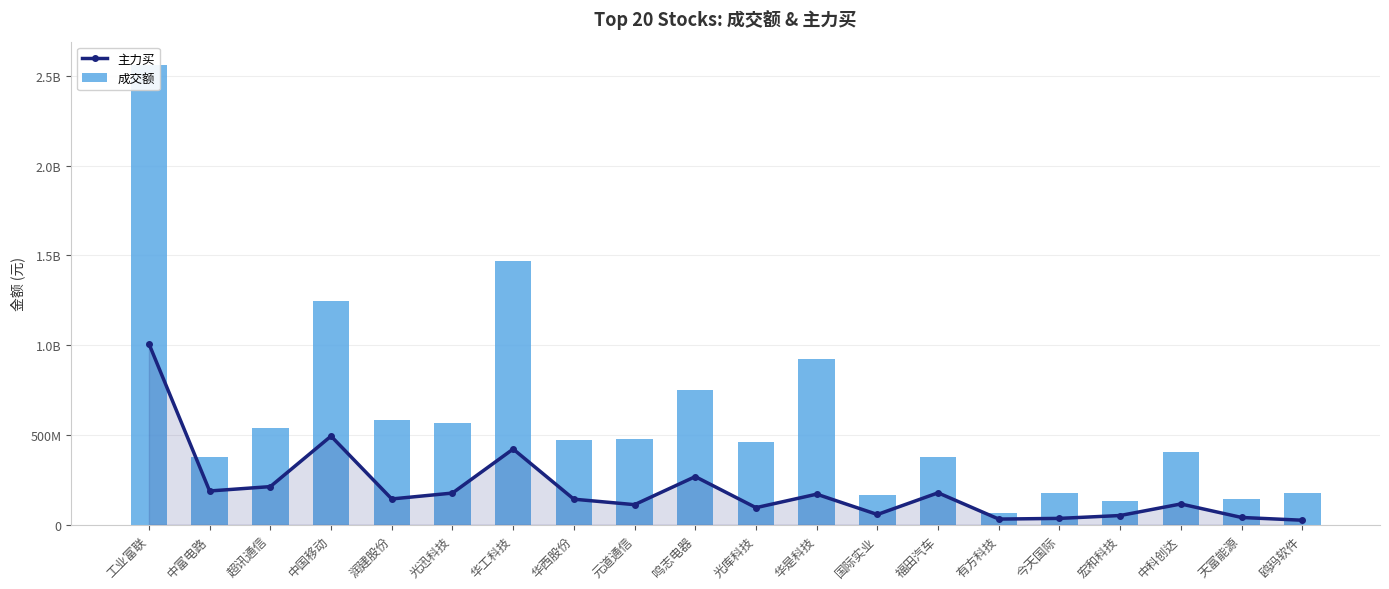

Where is 主力买 nearest to the value 516451064?

中国移动